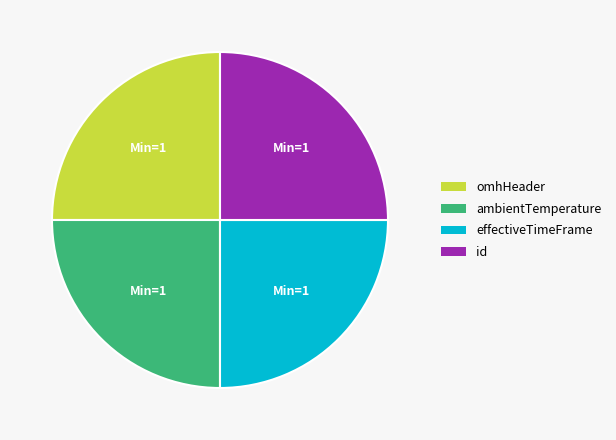

Does any single category account for the majority?

No